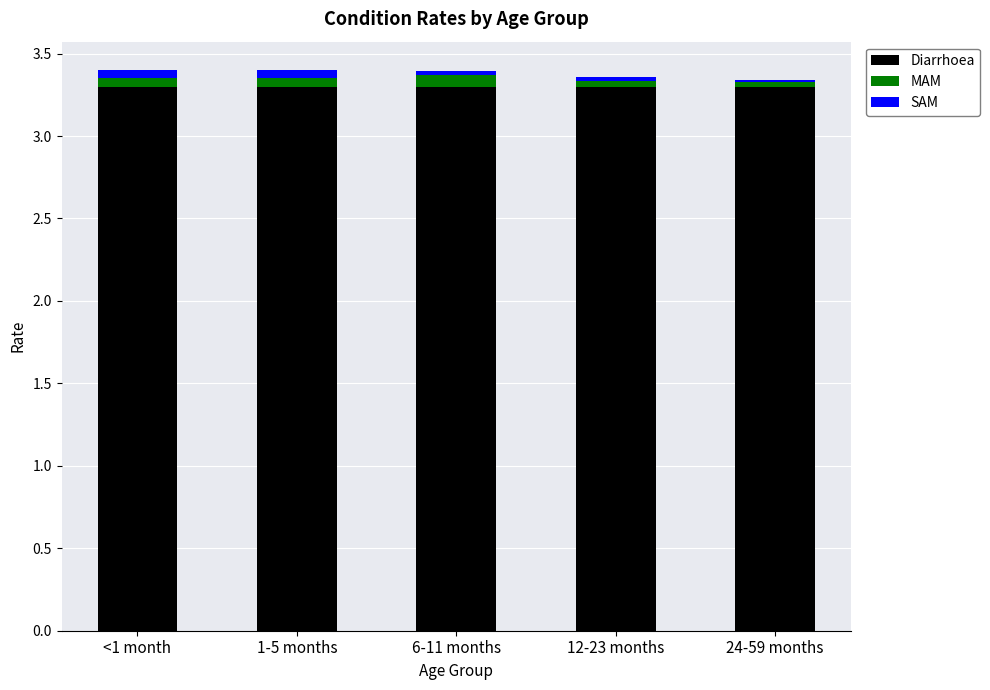

The value of Diarrhoea at <1 month is 1.6. True or false?

False